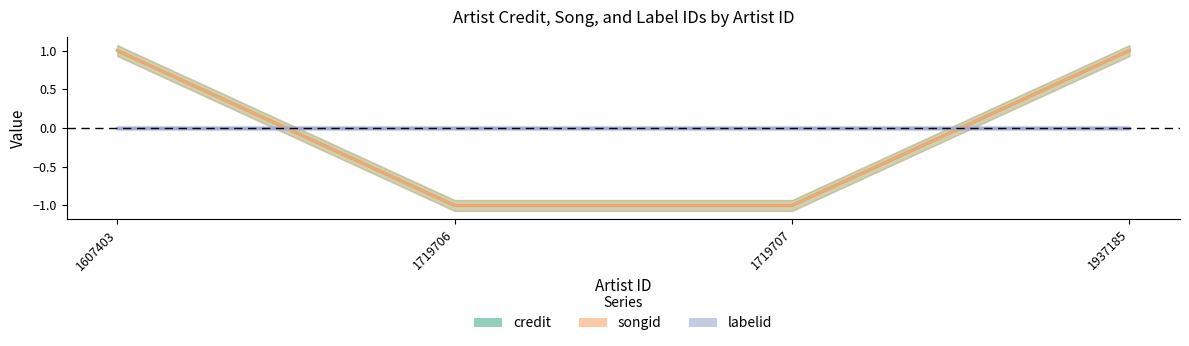

How many songid values are between -1 and 1?

4